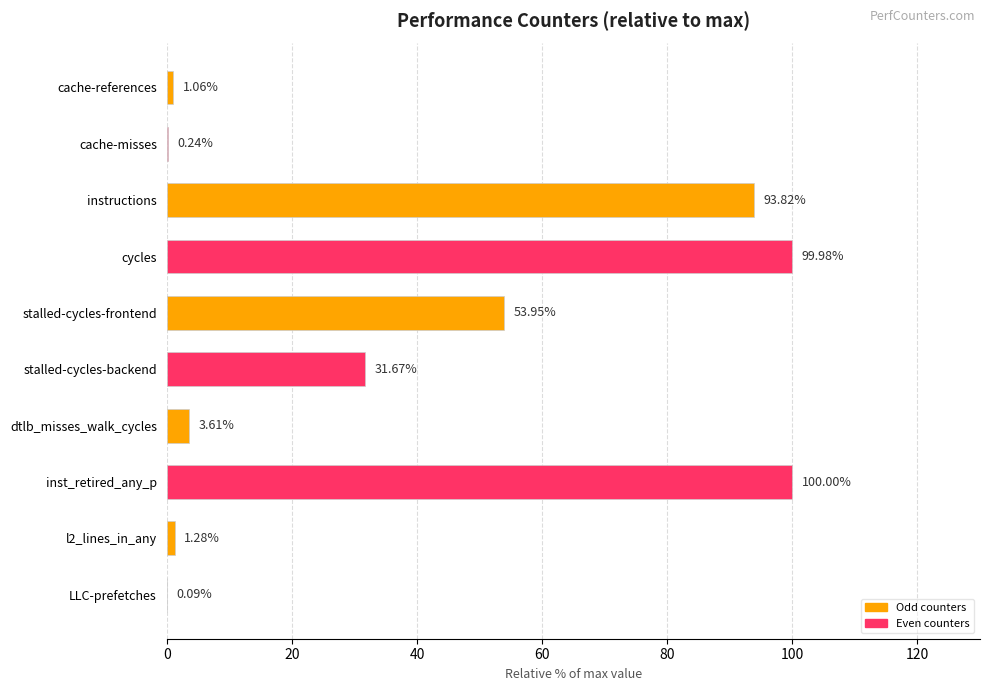

What is the approximate value at dtlb_misses_walk_cycles?

3.6